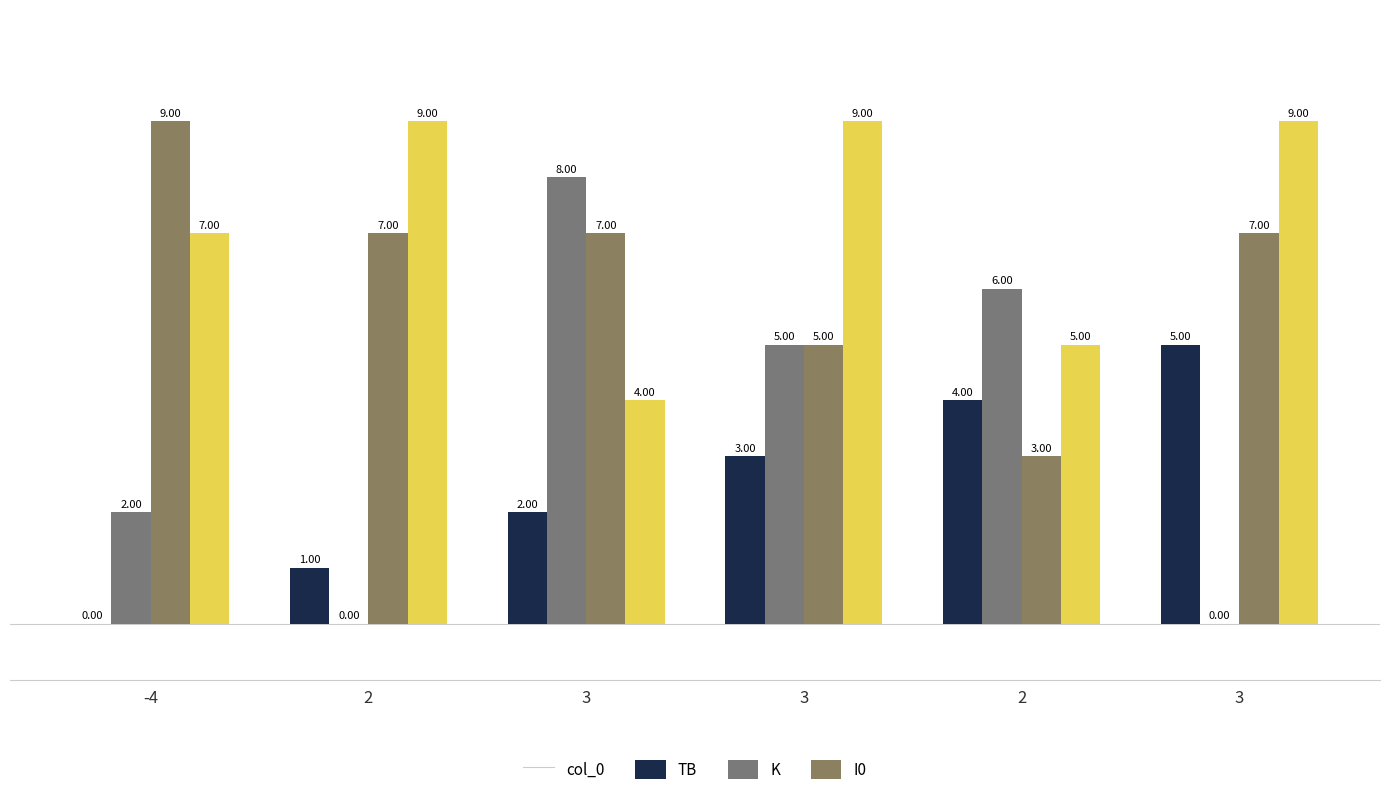

How many groups of bars are there?

6